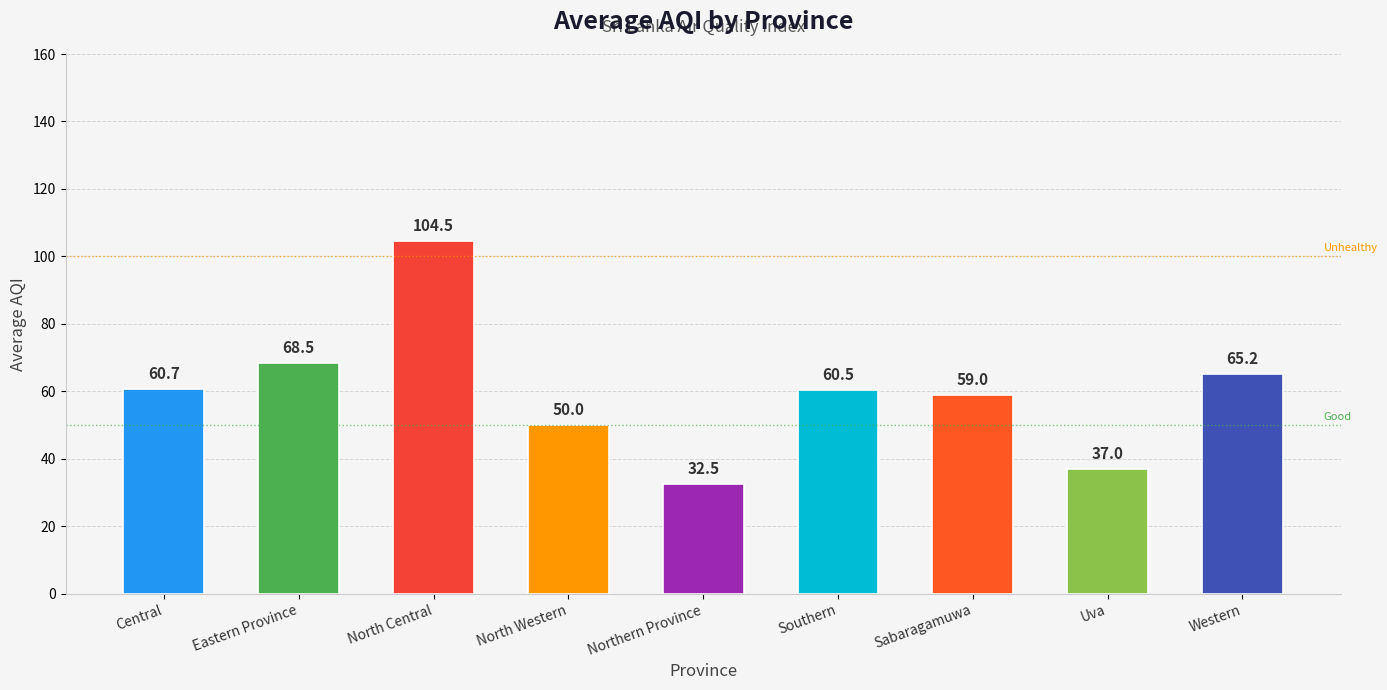

Where is the data nearest to the value 68?

Eastern Province